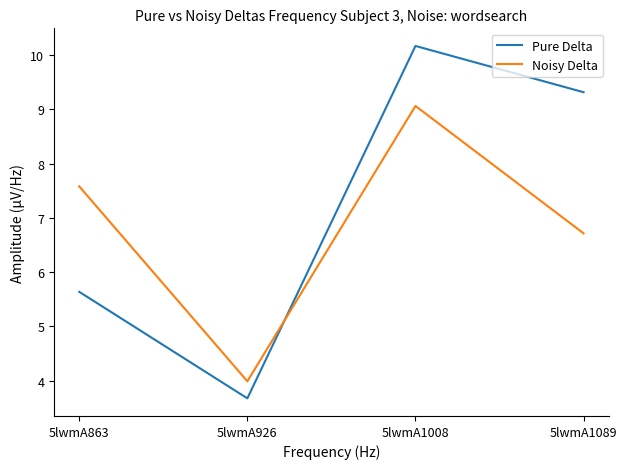

Between 5lwmA863 and 5lwmA1089, which series saw the biggest shift?

Pure Delta